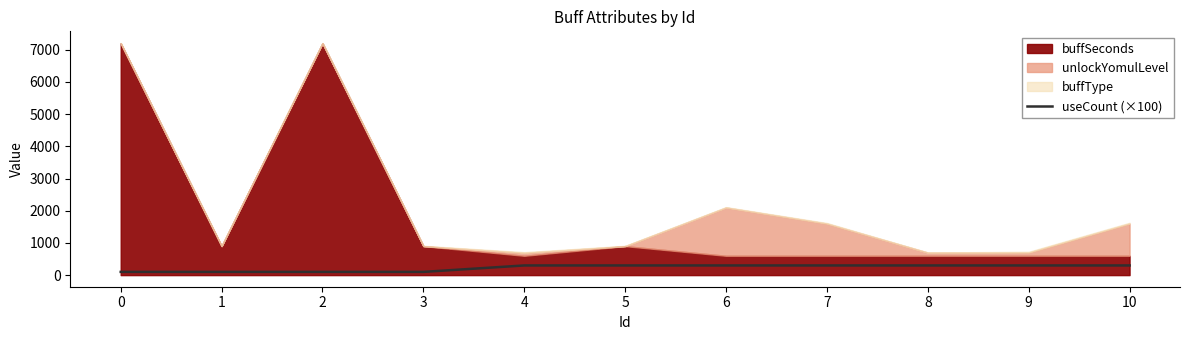

Between 6 and 8, which is larger?

6